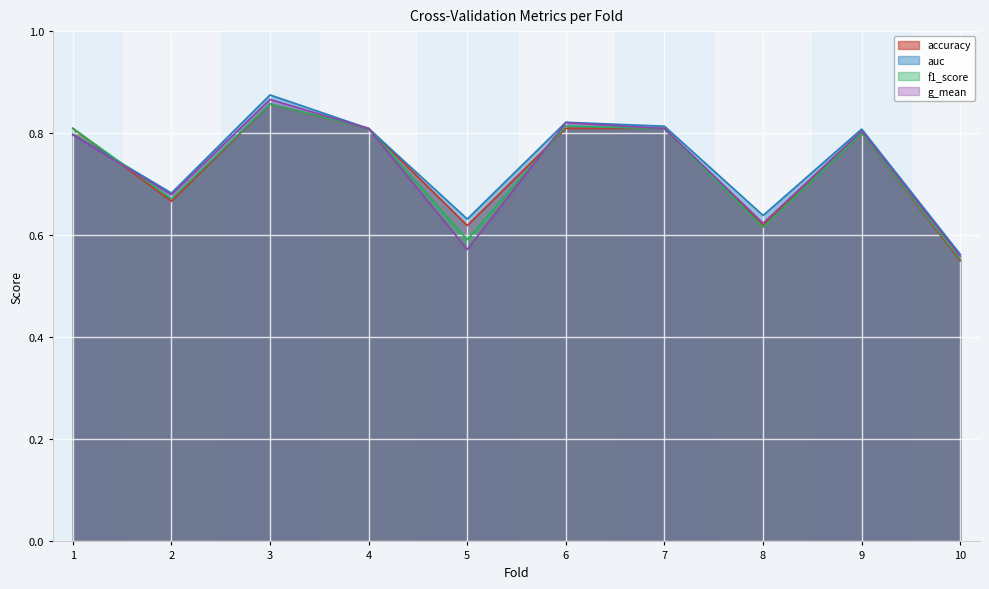

Which category has the lowest value across all series?

10